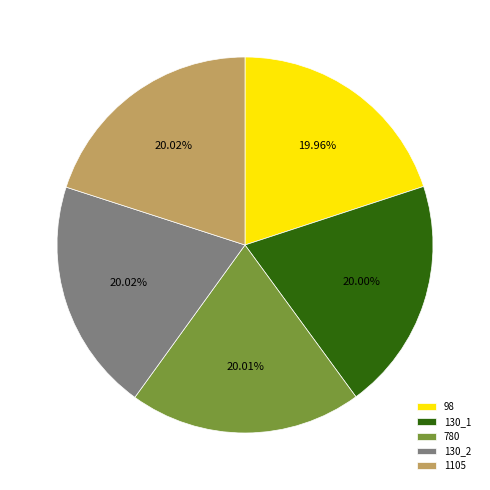

What is the ratio of the value at 98 to the value at 130_1?

1.0